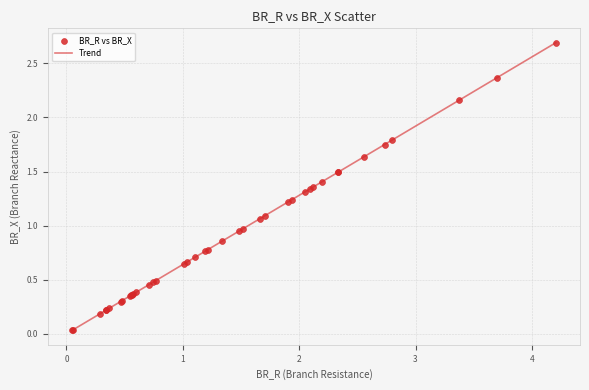

What is the maximum value shown in the chart?

2.7